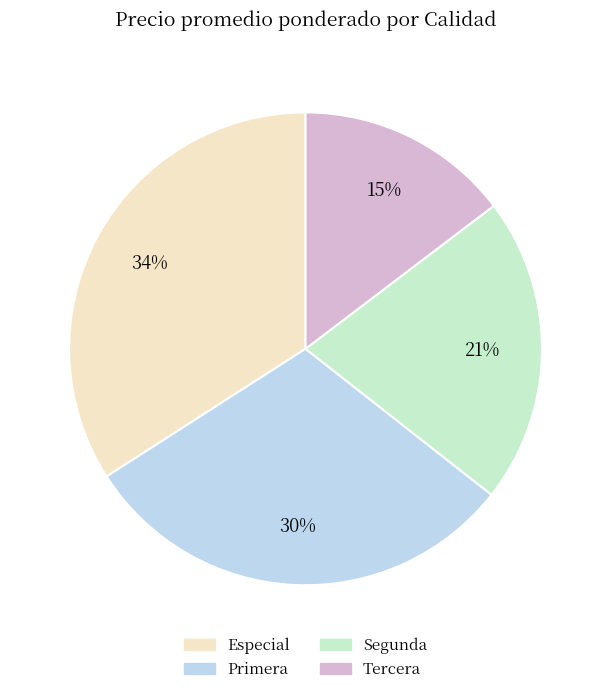

To the nearest percent, what portion does Segunda represent?

21%